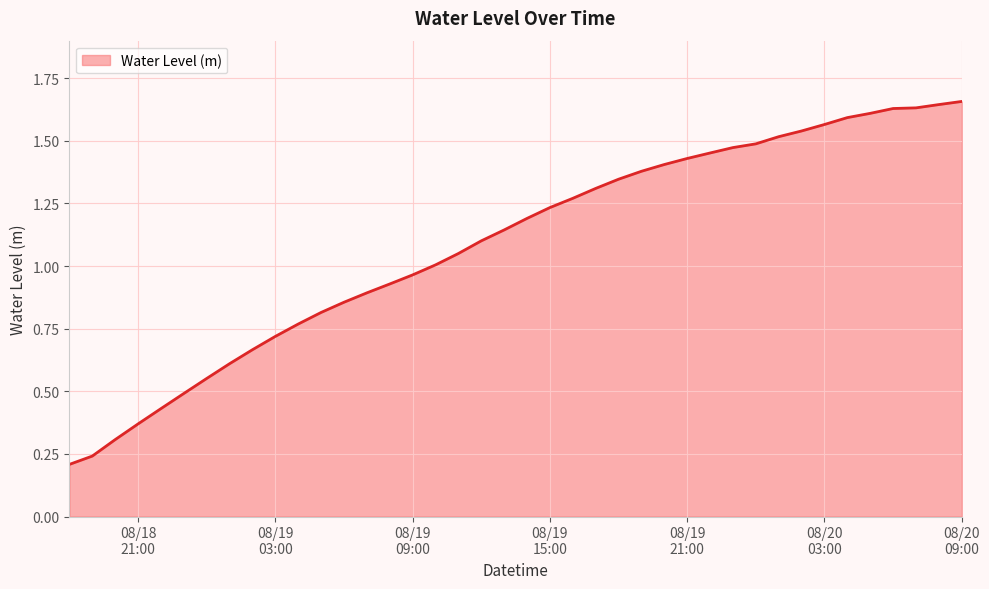

How many lines are shown in the chart?

1